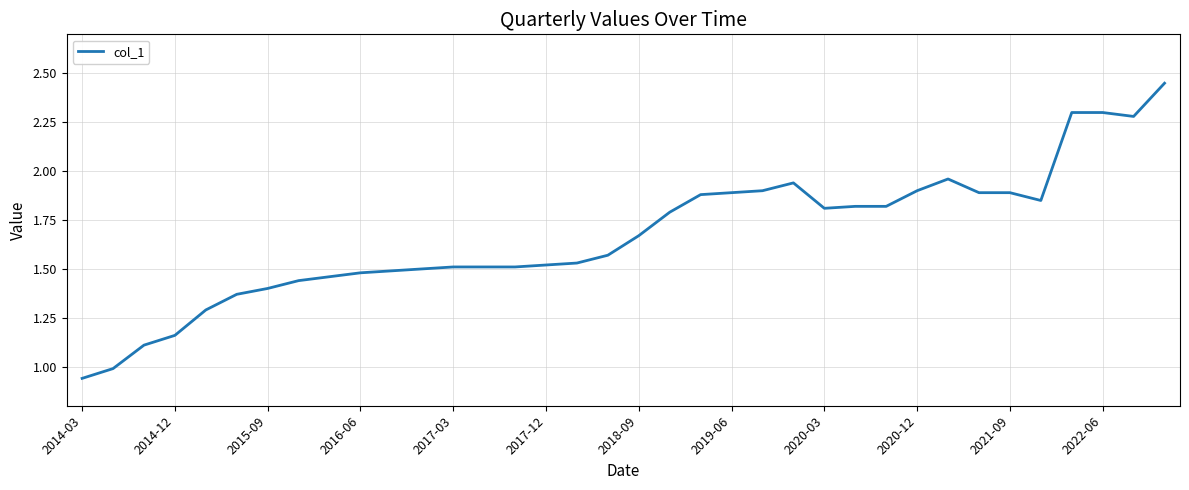

What is the average value?

1.7